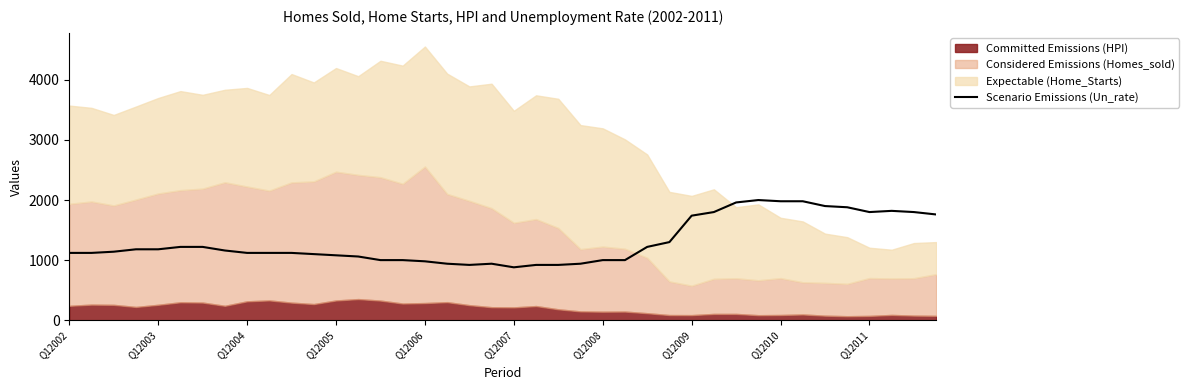

The Scenario Emissions (Un_rate) series shows 617.7 at Q12005. True or false?

False